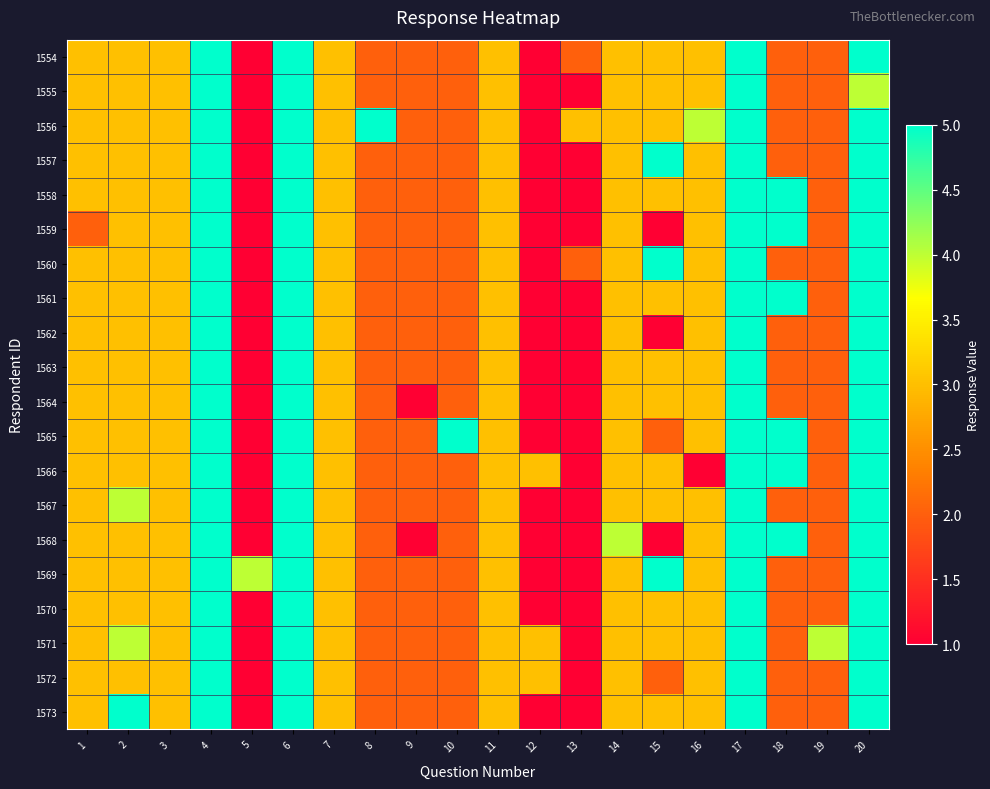

Reading left to right, list all the values displayed in this chart.

1554: 1=3	2=3	3=3	4=5	5=1	6=5	7=3	8=2	9=2	10=2	11=3	12=1	13=2	14=3	15=3	16=3	17=5	18=2	19=2	20=5
1555: 1=3	2=3	3=3	4=5	5=1	6=5	7=3	8=2	9=2	10=2	11=3	12=1	13=1	14=3	15=3	16=3	17=5	18=2	19=2	20=4
1556: 1=3	2=3	3=3	4=5	5=1	6=5	7=3	8=5	9=2	10=2	11=3	12=1	13=3	14=3	15=3	16=4	17=5	18=2	19=2	20=5
1557: 1=3	2=3	3=3	4=5	5=1	6=5	7=3	8=2	9=2	10=2	11=3	12=1	13=1	14=3	15=5	16=3	17=5	18=2	19=2	20=5
1558: 1=3	2=3	3=3	4=5	5=1	6=5	7=3	8=2	9=2	10=2	11=3	12=1	13=1	14=3	15=3	16=3	17=5	18=5	19=2	20=5
1559: 1=2	2=3	3=3	4=5	5=1	6=5	7=3	8=2	9=2	10=2	11=3	12=1	13=1	14=3	15=1	16=3	17=5	18=5	19=2	20=5
1560: 1=3	2=3	3=3	4=5	5=1	6=5	7=3	8=2	9=2	10=2	11=3	12=1	13=2	14=3	15=5	16=3	17=5	18=2	19=2	20=5
1561: 1=3	2=3	3=3	4=5	5=1	6=5	7=3	8=2	9=2	10=2	11=3	12=1	13=1	14=3	15=3	16=3	17=5	18=5	19=2	20=5
1562: 1=3	2=3	3=3	4=5	5=1	6=5	7=3	8=2	9=2	10=2	11=3	12=1	13=1	14=3	15=1	16=3	17=5	18=2	19=2	20=5
1563: 1=3	2=3	3=3	4=5	5=1	6=5	7=3	8=2	9=2	10=2	11=3	12=1	13=1	14=3	15=3	16=3	17=5	18=2	19=2	20=5
1564: 1=3	2=3	3=3	4=5	5=1	6=5	7=3	8=2	9=1	10=2	11=3	12=1	13=1	14=3	15=3	16=3	17=5	18=2	19=2	20=5
1565: 1=3	2=3	3=3	4=5	5=1	6=5	7=3	8=2	9=2	10=5	11=3	12=1	13=1	14=3	15=2	16=3	17=5	18=5	19=2	20=5
1566: 1=3	2=3	3=3	4=5	5=1	6=5	7=3	8=2	9=2	10=2	11=3	12=3	13=1	14=3	15=3	16=1	17=5	18=5	19=2	20=5
1567: 1=3	2=4	3=3	4=5	5=1	6=5	7=3	8=2	9=2	10=2	11=3	12=1	13=1	14=3	15=3	16=3	17=5	18=2	19=2	20=5
1568: 1=3	2=3	3=3	4=5	5=1	6=5	7=3	8=2	9=1	10=2	11=3	12=1	13=1	14=4	15=1	16=3	17=5	18=5	19=2	20=5
1569: 1=3	2=3	3=3	4=5	5=4	6=5	7=3	8=2	9=2	10=2	11=3	12=1	13=1	14=3	15=5	16=3	17=5	18=2	19=2	20=5
1570: 1=3	2=3	3=3	4=5	5=1	6=5	7=3	8=2	9=2	10=2	11=3	12=1	13=1	14=3	15=3	16=3	17=5	18=2	19=2	20=5
1571: 1=3	2=4	3=3	4=5	5=1	6=5	7=3	8=2	9=2	10=2	11=3	12=3	13=1	14=3	15=3	16=3	17=5	18=2	19=4	20=5
1572: 1=3	2=3	3=3	4=5	5=1	6=5	7=3	8=2	9=2	10=2	11=3	12=3	13=1	14=3	15=2	16=3	17=5	18=2	19=2	20=5
1573: 1=3	2=5	3=3	4=5	5=1	6=5	7=3	8=2	9=2	10=2	11=3	12=1	13=1	14=3	15=3	16=3	17=5	18=2	19=2	20=5